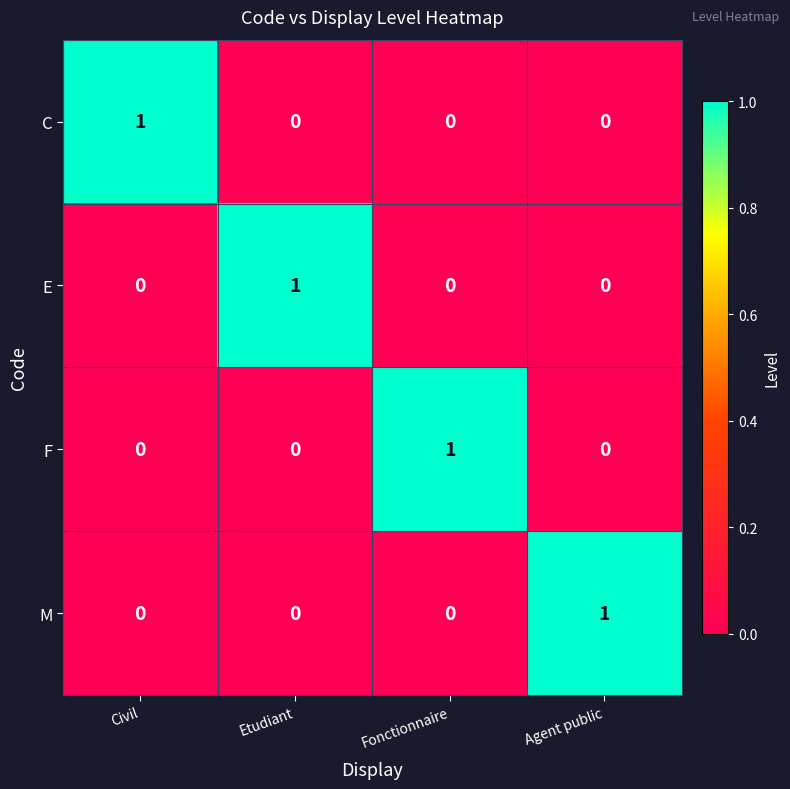

Count the E values in the range 0 to 1.

4